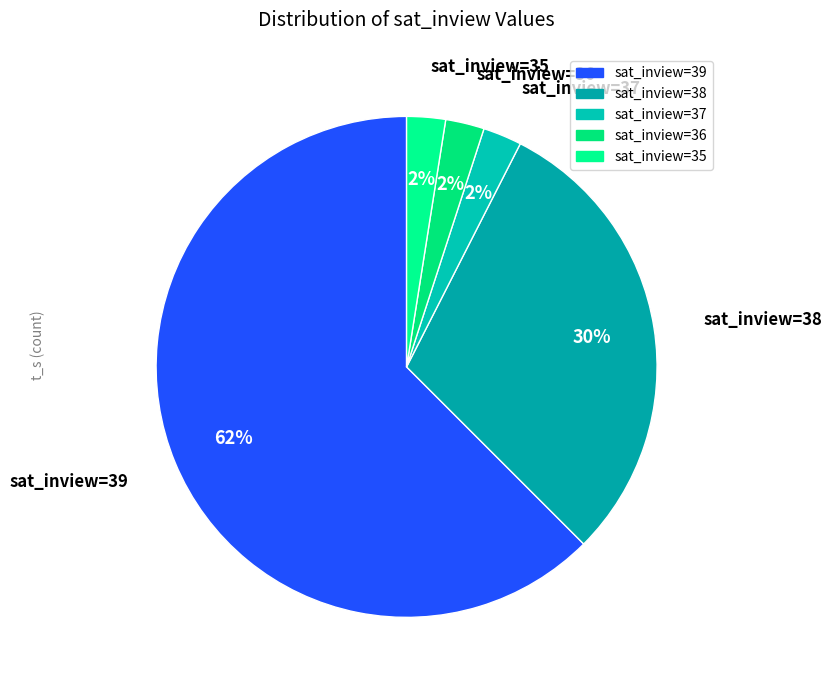

To the nearest percent, what is the average slice percentage?

20%